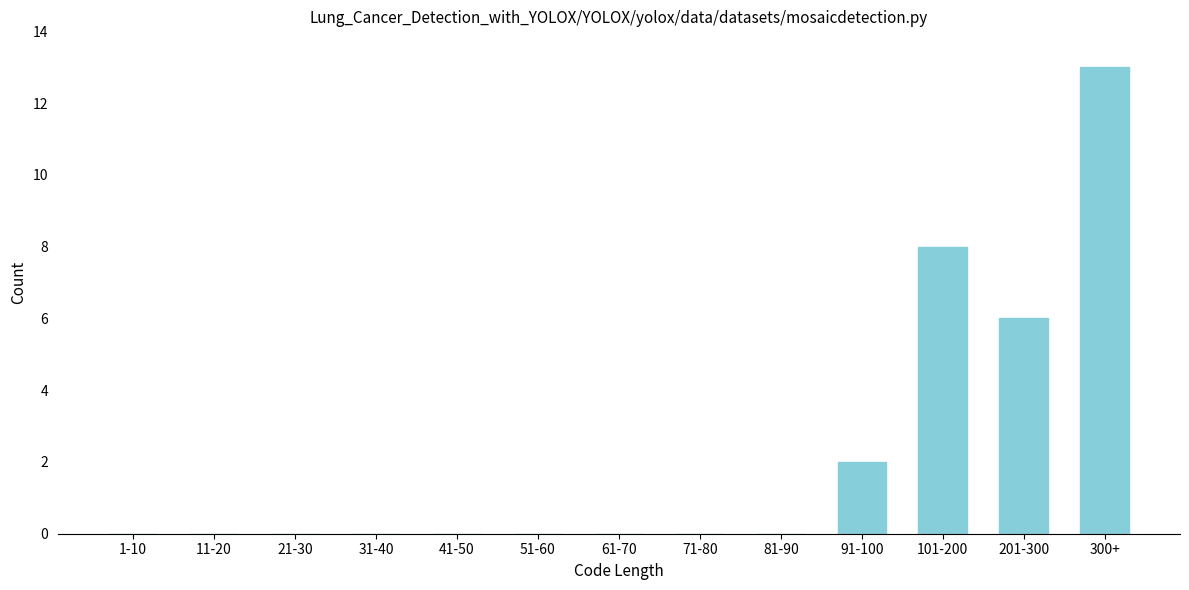

Reading right to left, transcribe all the data shown in this chart.

300+=13	201-300=6	101-200=8	91-100=2	81-90=0	71-80=0	61-70=0	51-60=0	41-50=0	31-40=0	21-30=0	11-20=0	1-10=0